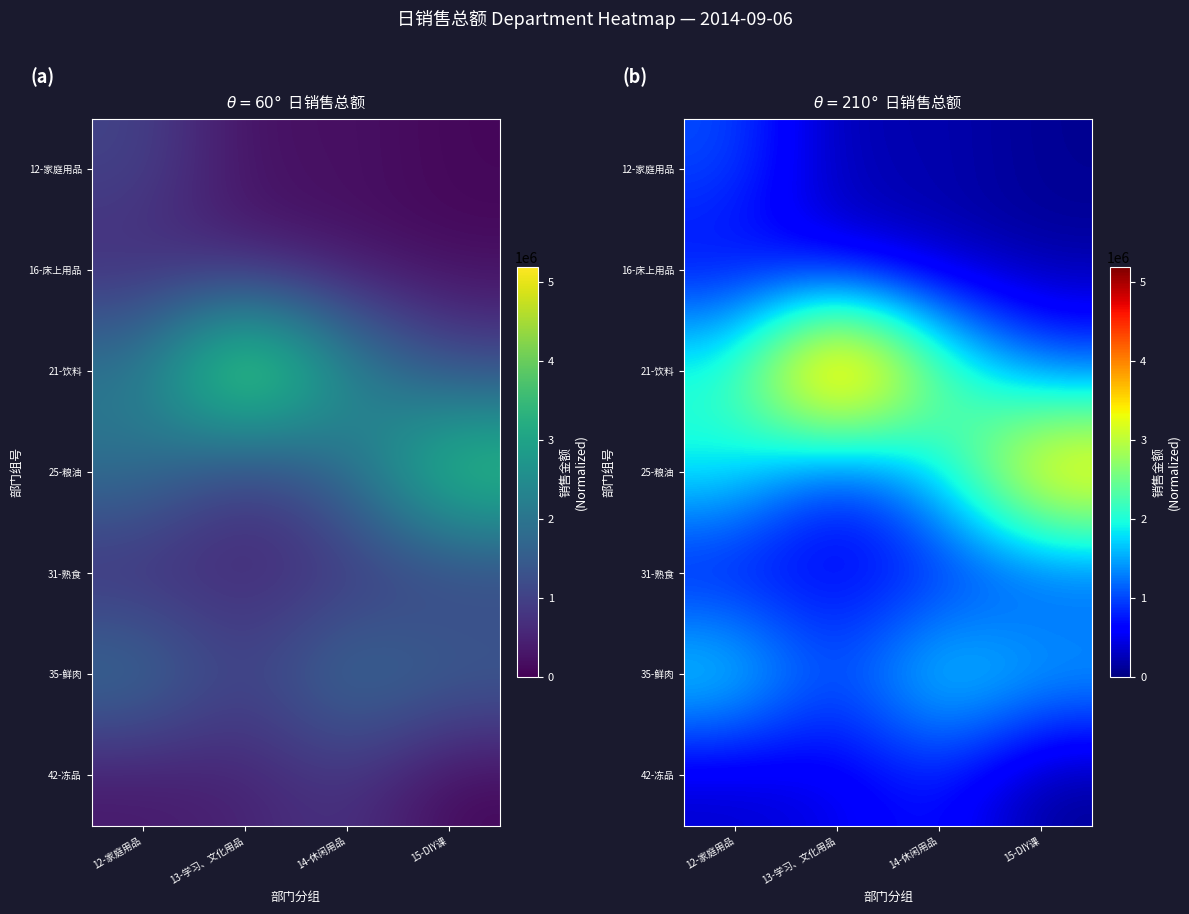

What is the difference between the maximum and second lowest values in the 21-饮料 series?

3076963.1